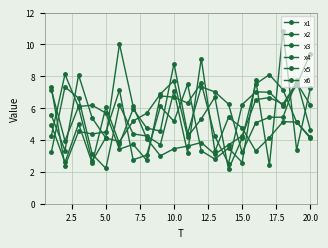

How many categories are shown in the chart?

20